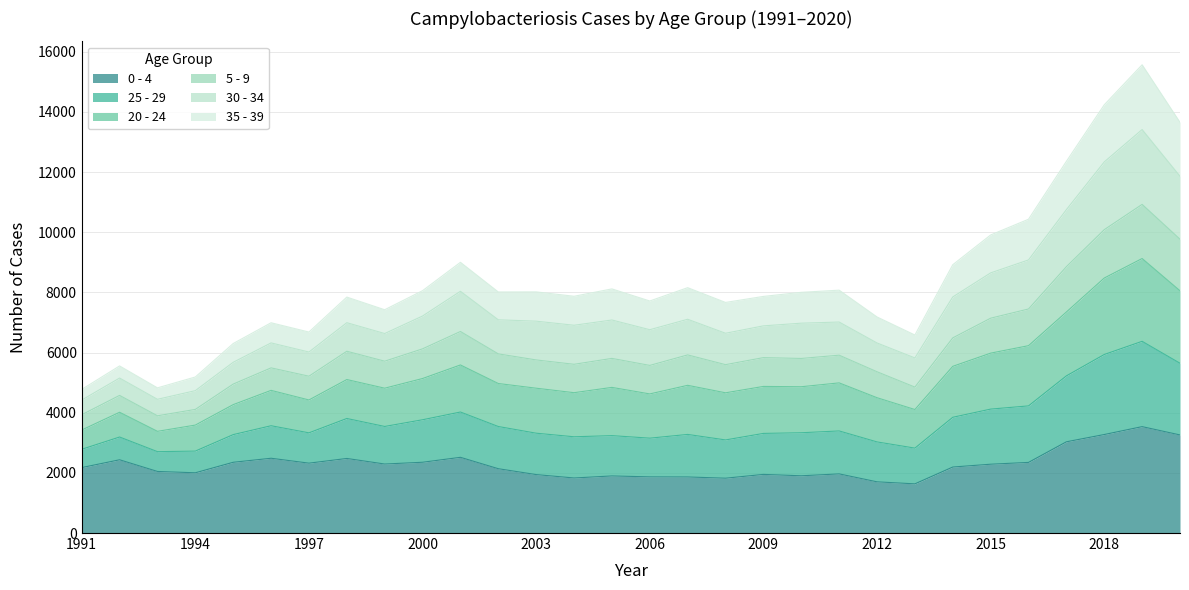

How many interior local valleys does the 5 - 9 series have?

8